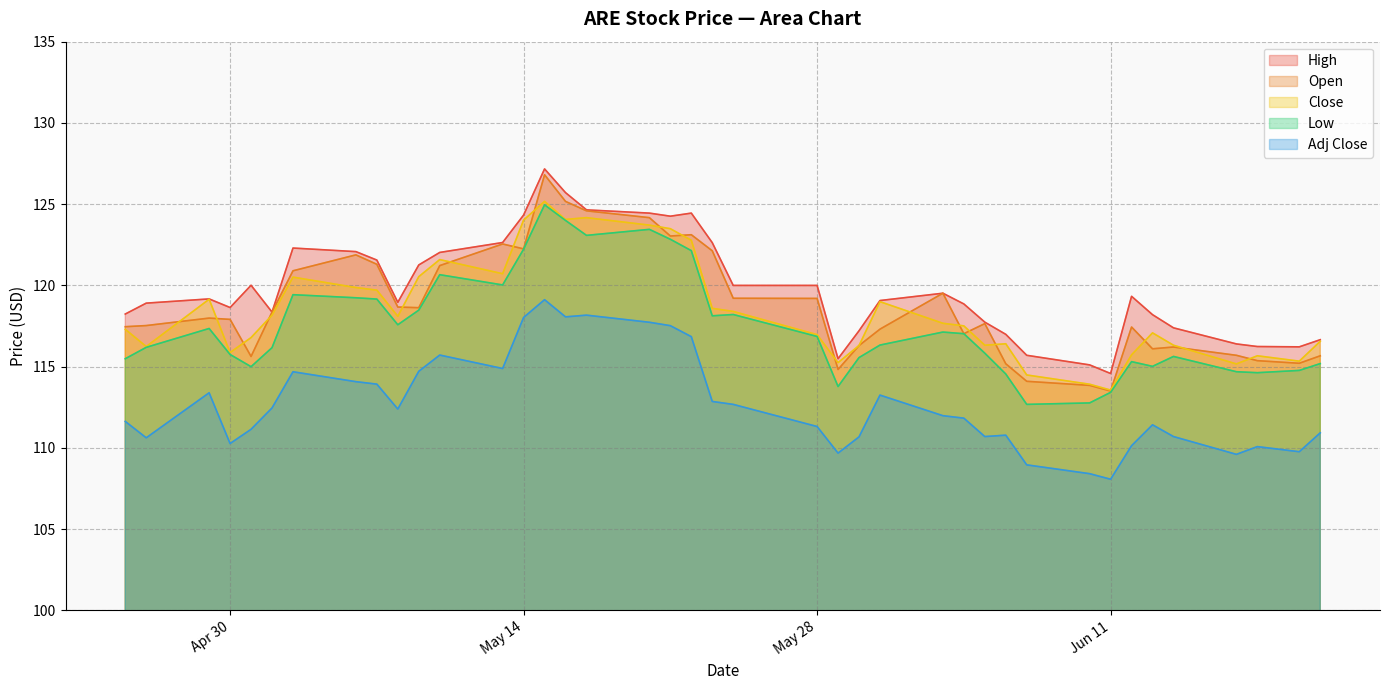

What is the maximum value for Open?

126.8